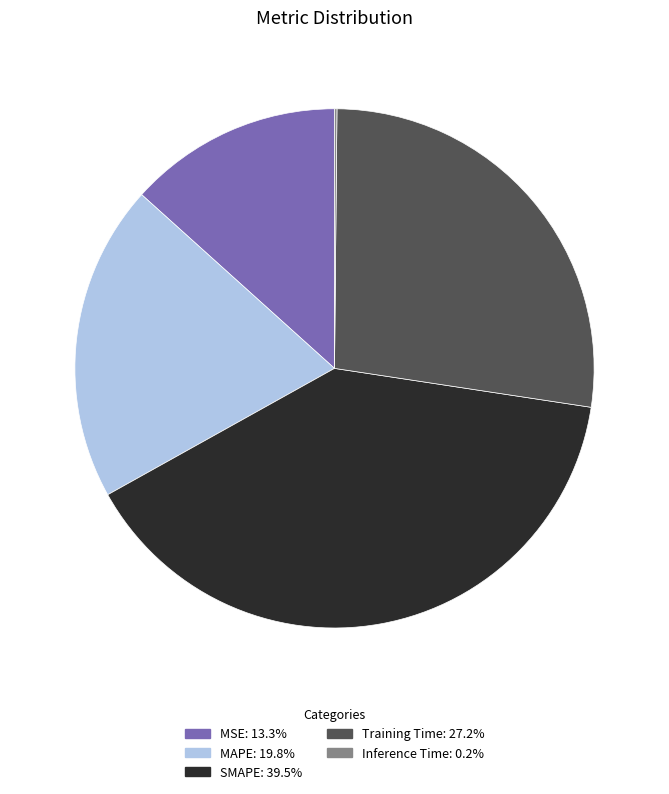

Which has a higher value, Training Time or MSE?

Training Time